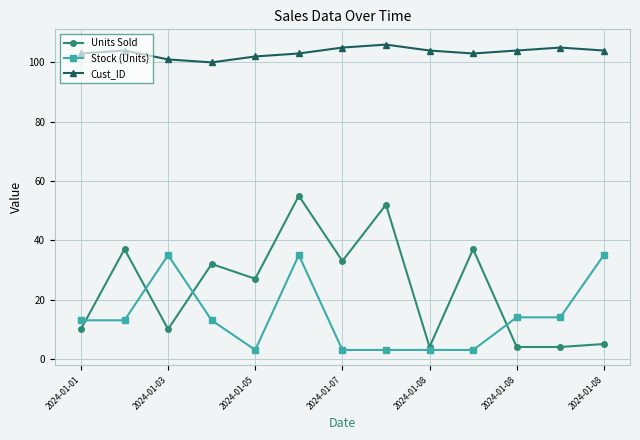

What is the average value of the Cust_ID series?

103